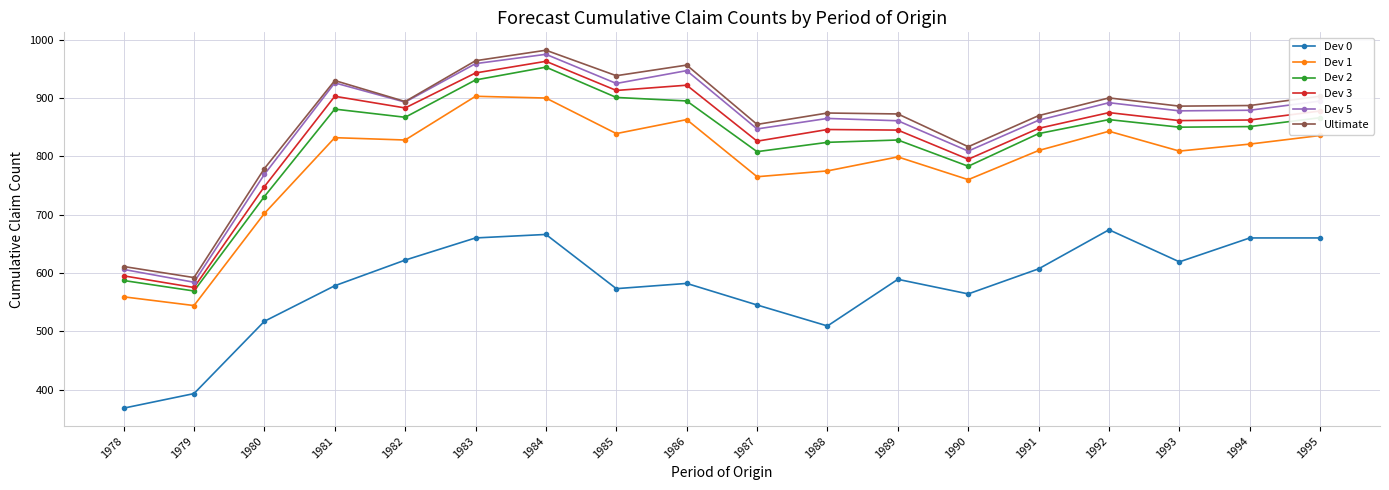

How many lines are shown in the chart?

6